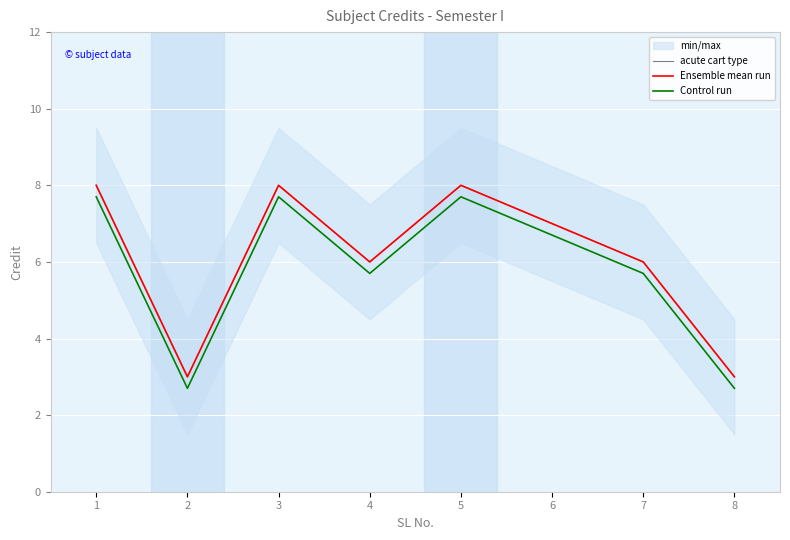

Reading left to right, transcribe all the data shown in this chart.

acute cart type: 1=8.0	2=3.0	3=8.0	4=6.0	5=8.0	6=7.0	7=6.0	8=3.0
Ensemble mean run: 1=8.0	2=3.0	3=8.0	4=6.0	5=8.0	6=7.0	7=6.0	8=3.0
Control run: 1=7.7	2=2.7	3=7.7	4=5.7	5=7.7	6=6.7	7=5.7	8=2.7